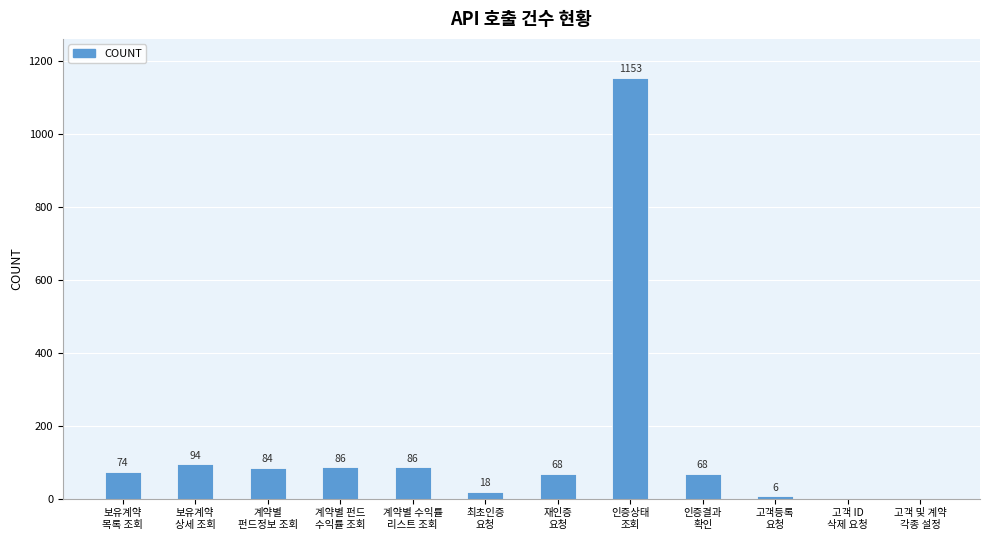

The chart shows a value of 118 at 보유계약
목록 조회. True or false?

False